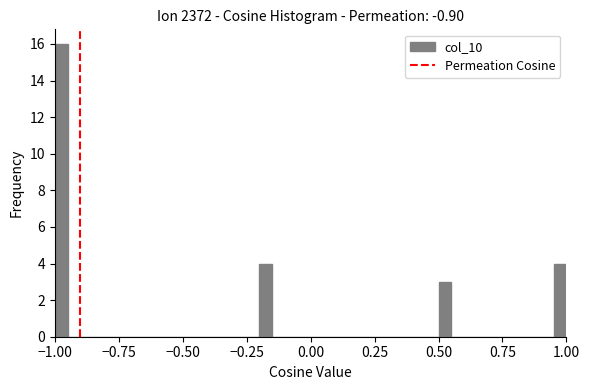

Read against the x-axis, roughly where is the centre of the tallest bar?

-0.95